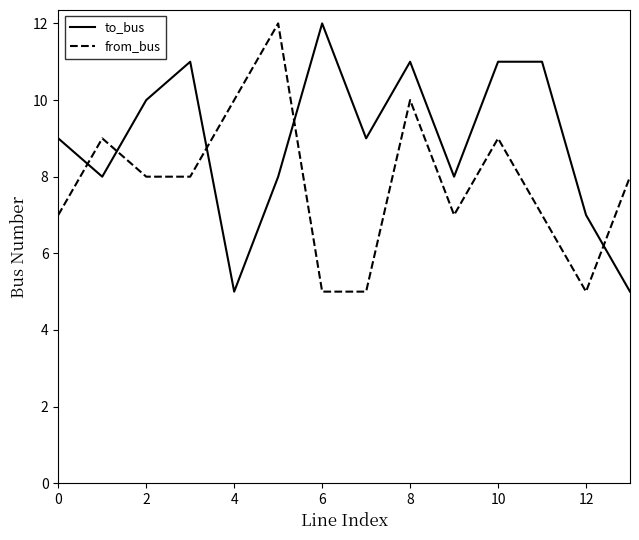

Which series has the largest total across all categories?

to_bus